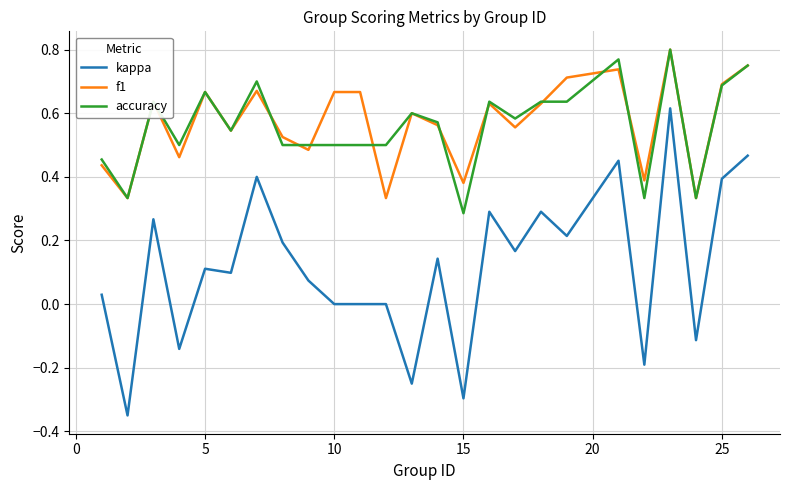

Which series has the widest spread of values?

kappa